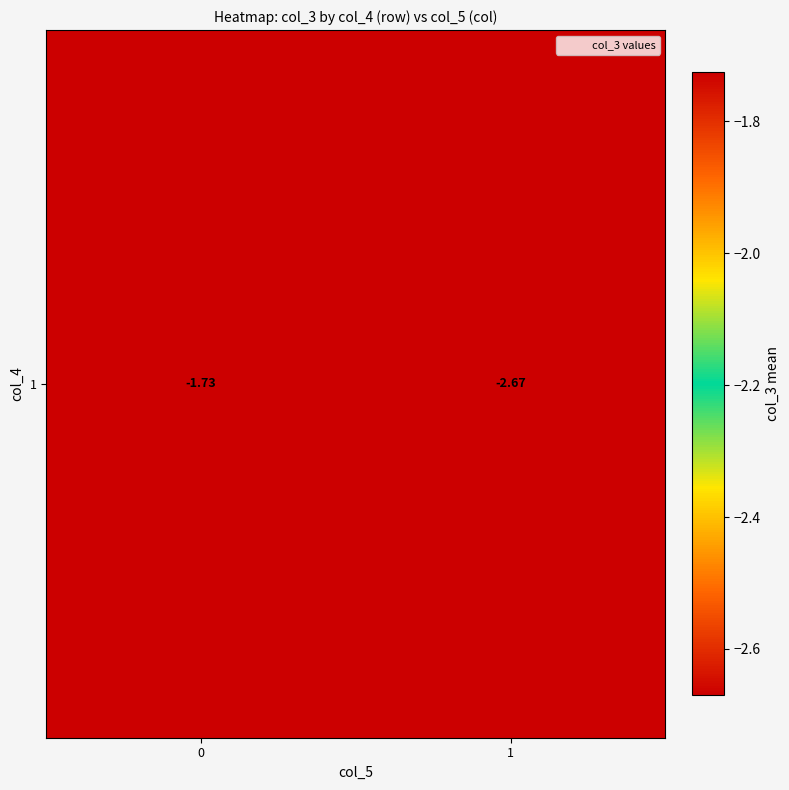

What is the average value?

-2.2